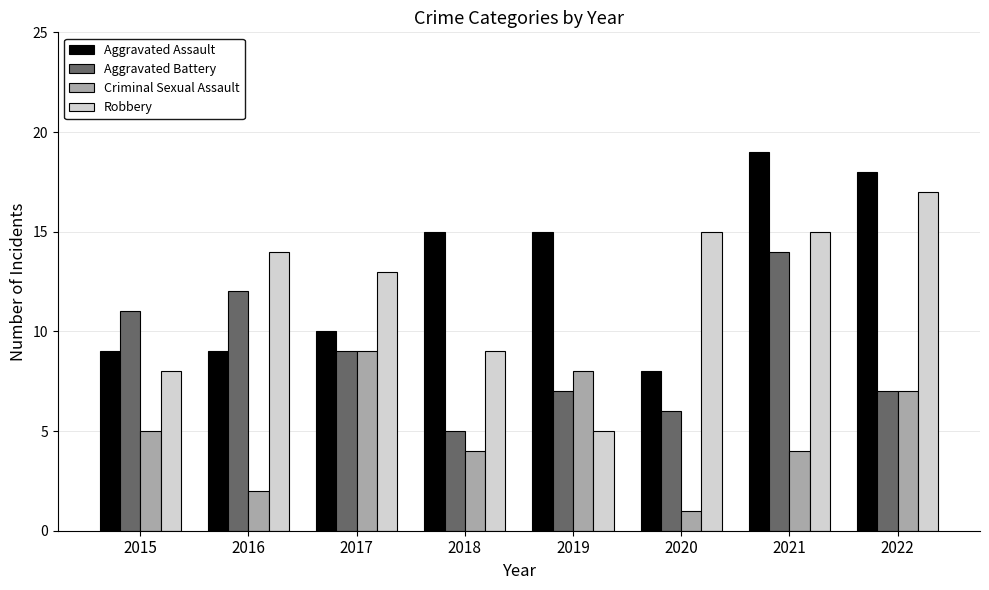

Rank the series at 2019 from lowest to highest value.

Robbery, Aggravated Battery, Criminal Sexual Assault, Aggravated Assault